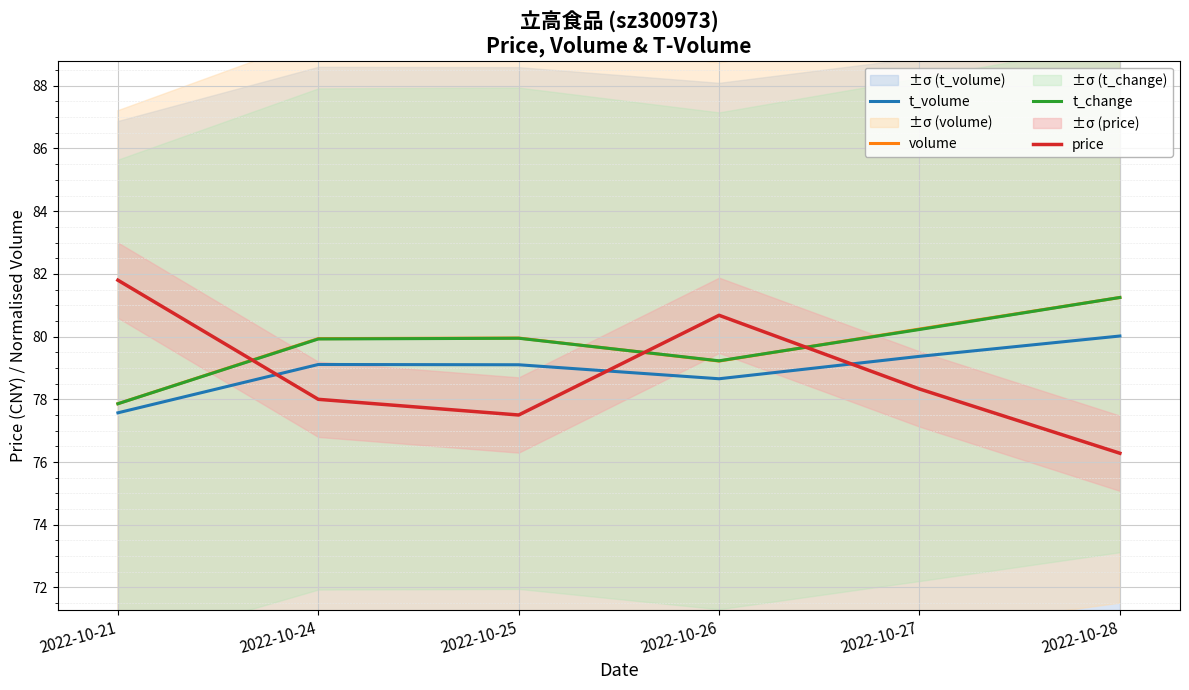

Where is the first local minimum for volume?

2022-10-26